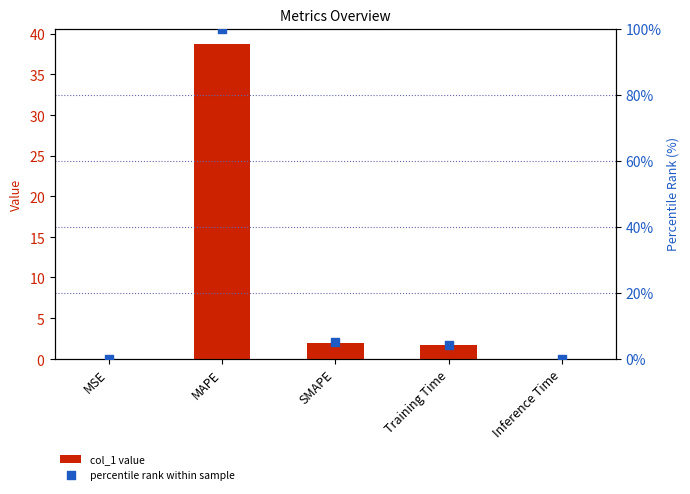

At which category is the sum across all series the highest?

MAPE